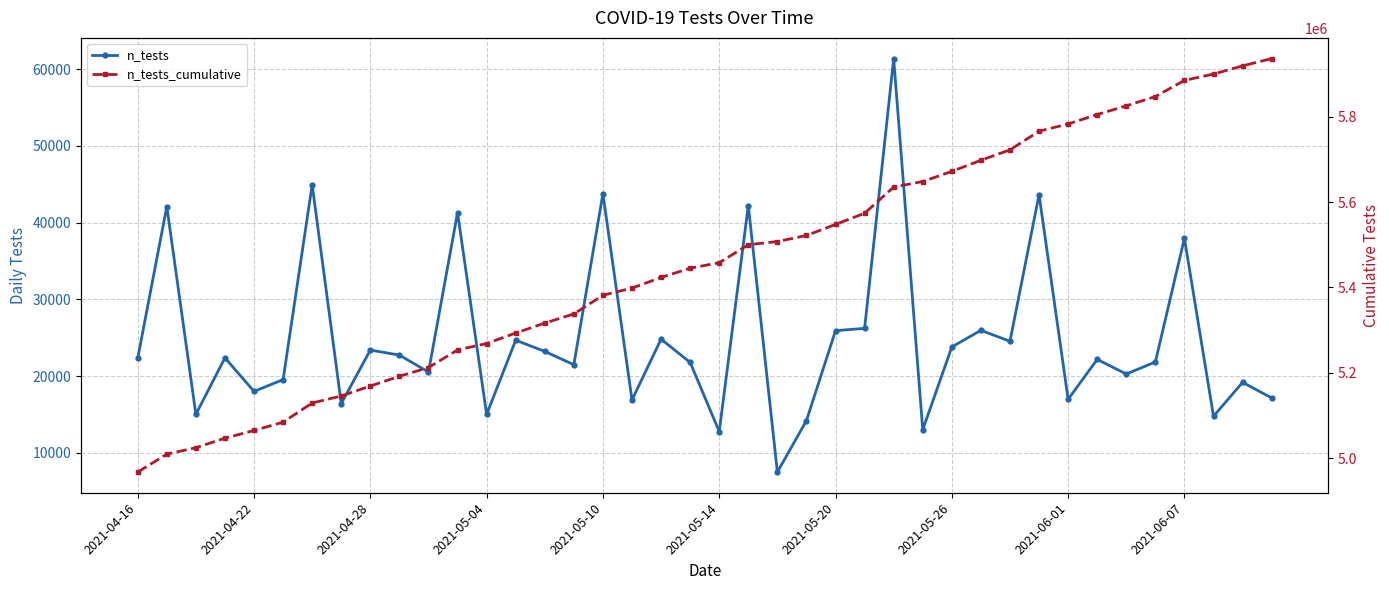

What is the maximum value shown in the chart?

5936452